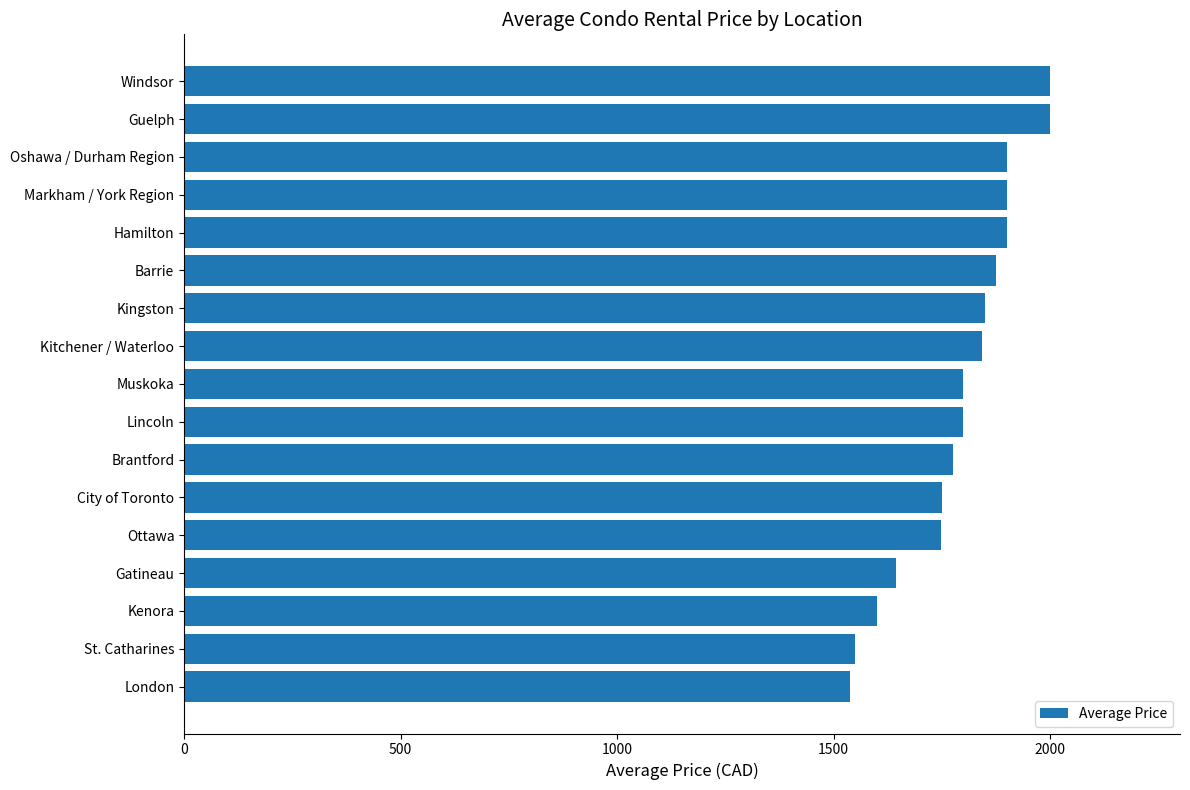

Between Kingston and Hamilton, which is larger?

Hamilton